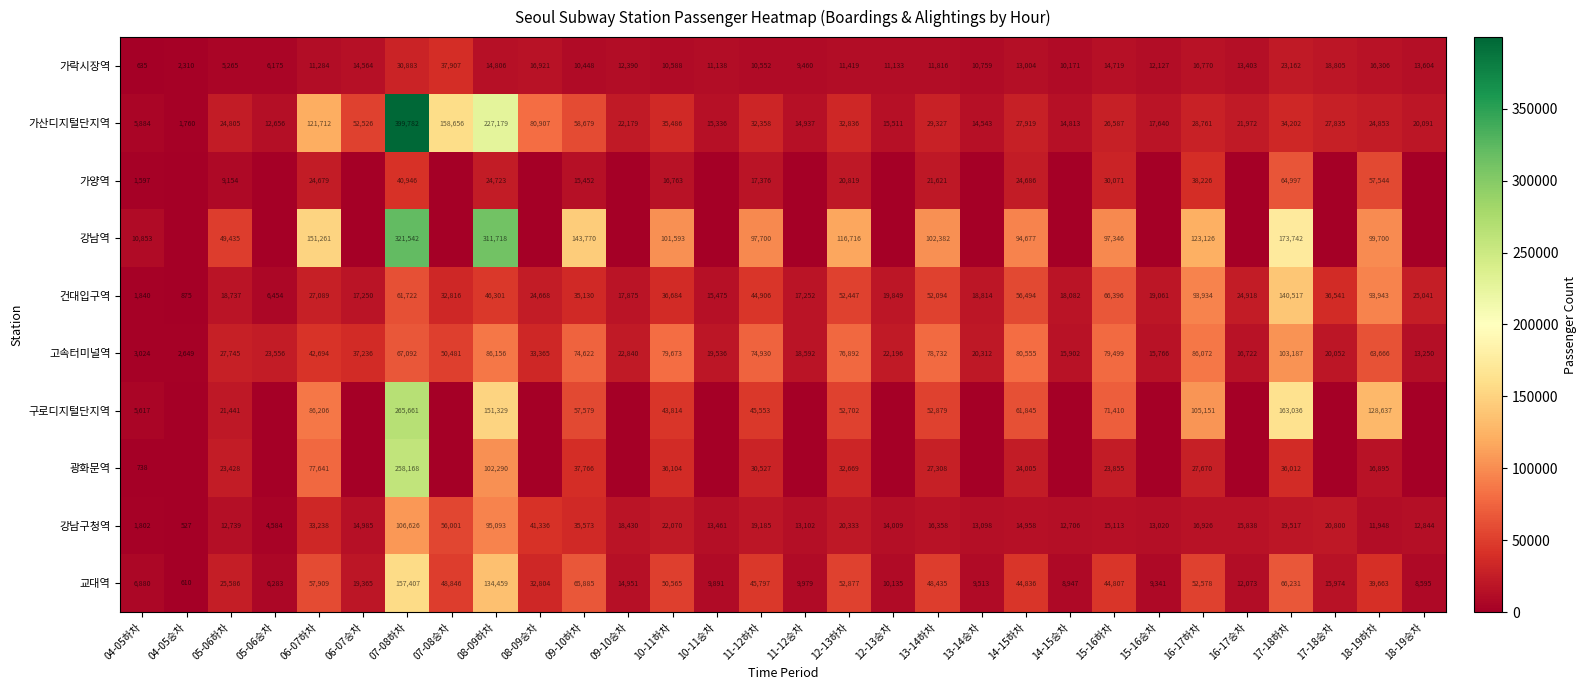

What is the difference between the maximum and minimum values in the 건대입구역 series?

139642